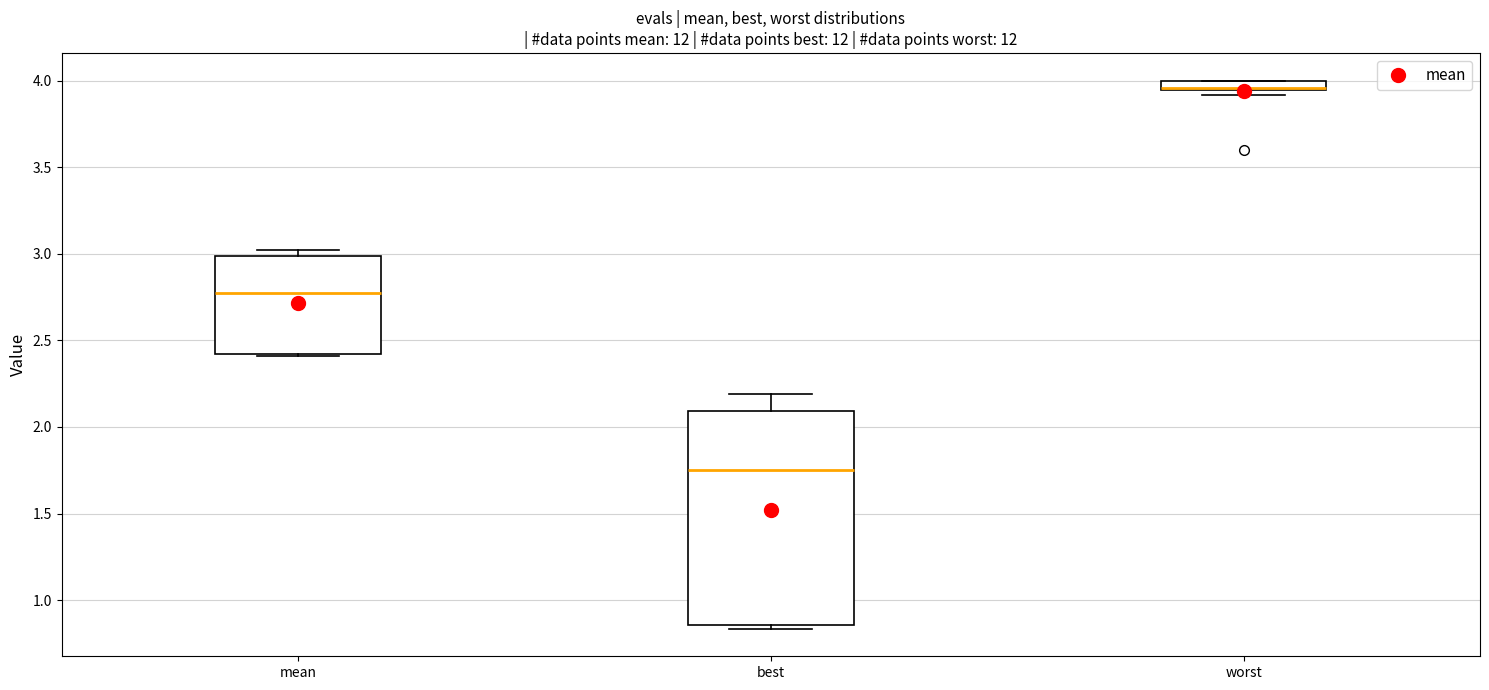

Comparing the boxes themselves (not the whiskers), which one is the tallest?

best